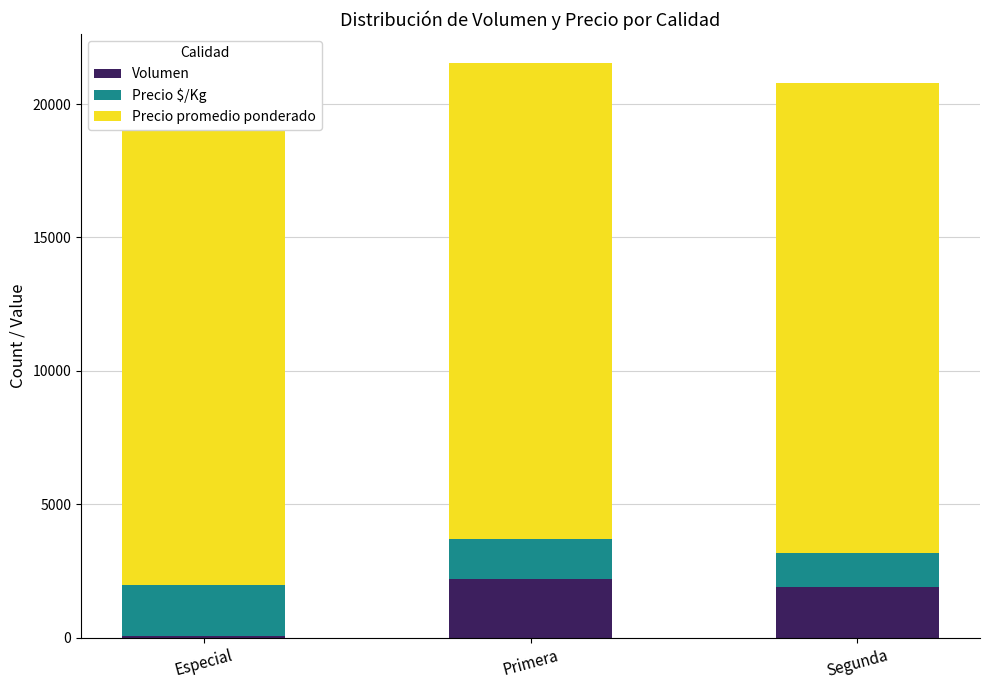

What is the approximate value of Precio $/Kg at Primera, to the nearest 50?

1500